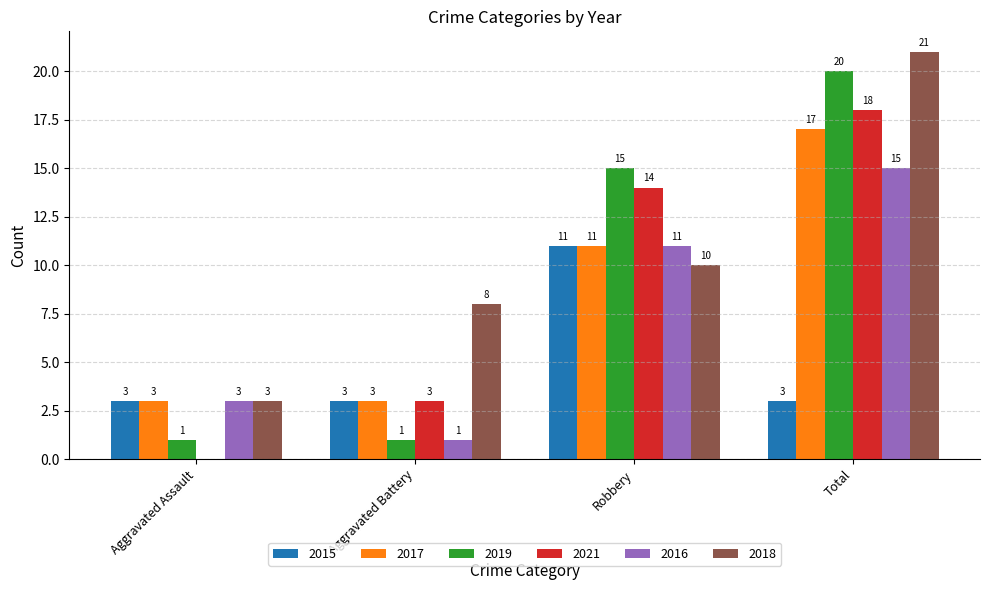

Reading right to left, extract all data points from this chart.

2015: Total=3	Robbery=11	Aggravated Battery=3	Aggravated Assault=3
2017: Total=17	Robbery=11	Aggravated Battery=3	Aggravated Assault=3
2019: Total=20	Robbery=15	Aggravated Battery=1	Aggravated Assault=1
2021: Total=18	Robbery=14	Aggravated Battery=3	Aggravated Assault=0
2016: Total=15	Robbery=11	Aggravated Battery=1	Aggravated Assault=3
2018: Total=21	Robbery=10	Aggravated Battery=8	Aggravated Assault=3